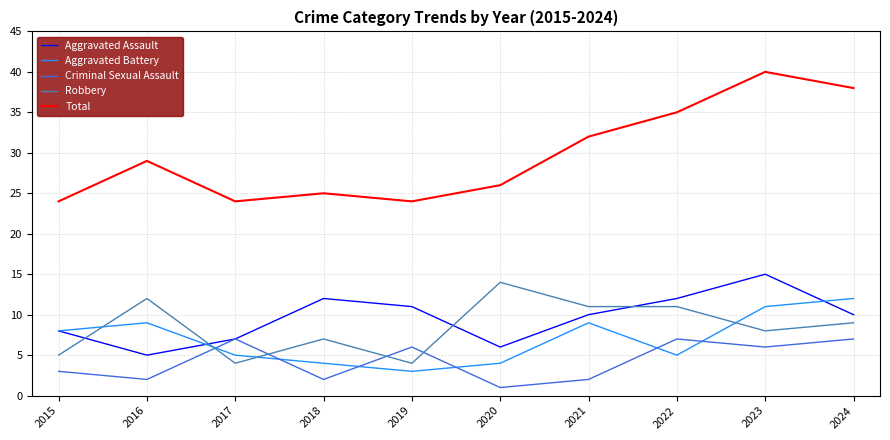

The value of Aggravated Assault at 2017 is 4. True or false?

False